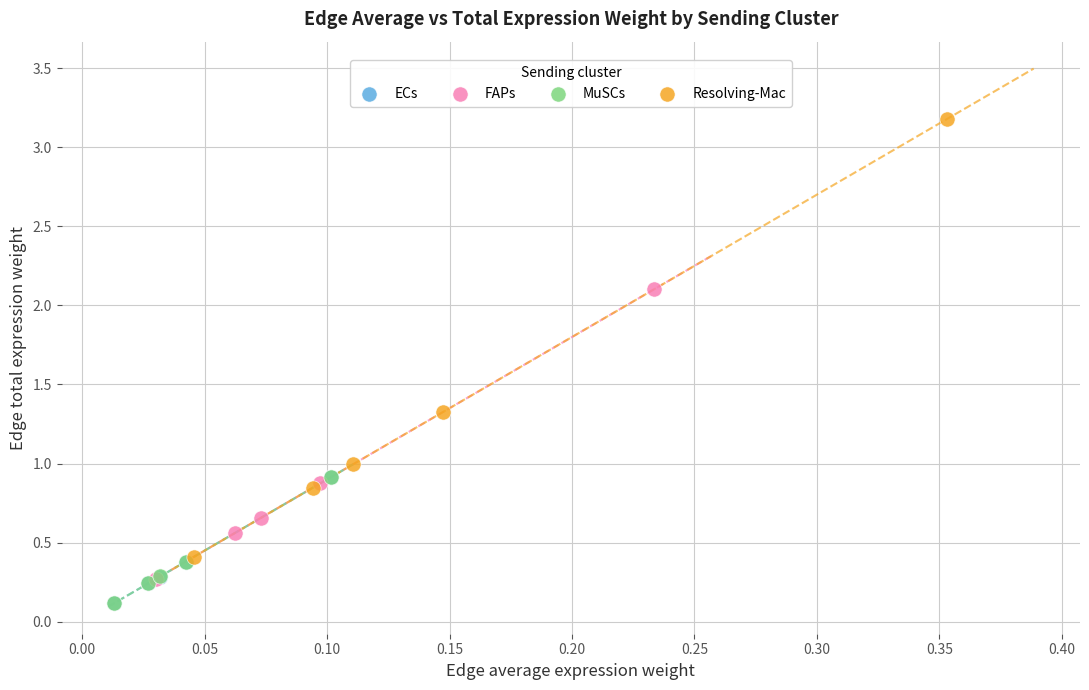

Which series has the widest spread of Y values?

Resolving-Mac